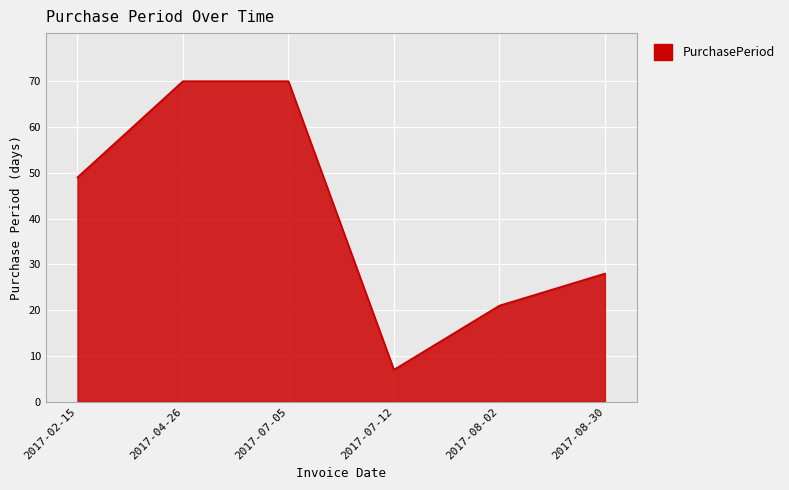

Reading right to left, what are all the values shown in this chart?

2017-08-30=28	2017-08-02=21	2017-07-12=7	2017-07-05=70	2017-04-26=70	2017-02-15=49